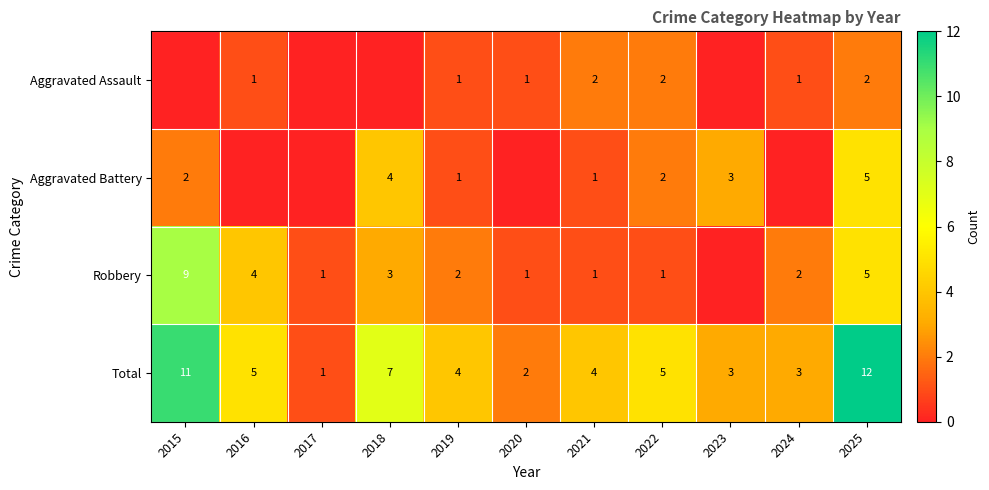

The Total series shows 2 at 2018. True or false?

False